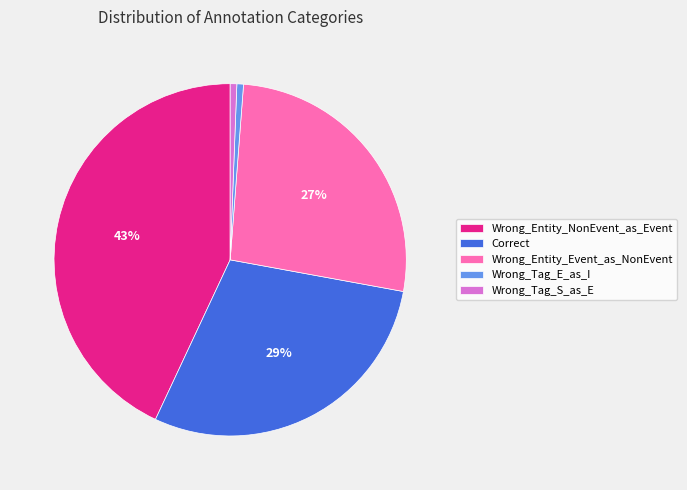

Which category has the biggest portion of the pie?

Wrong_Entity_NonEvent_as_Event